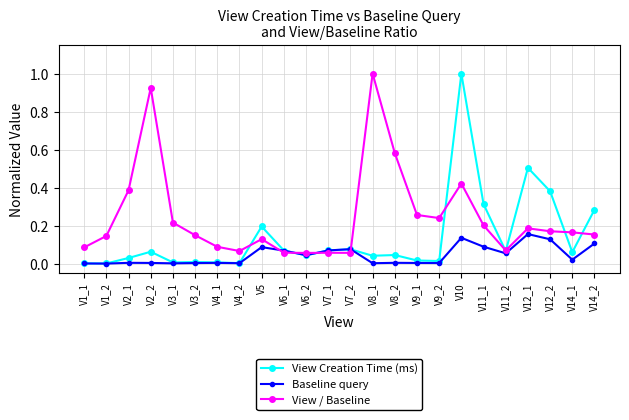

List the series in order of their overall mean, highest first.

View / Baseline, View Creation Time (ms), Baseline query